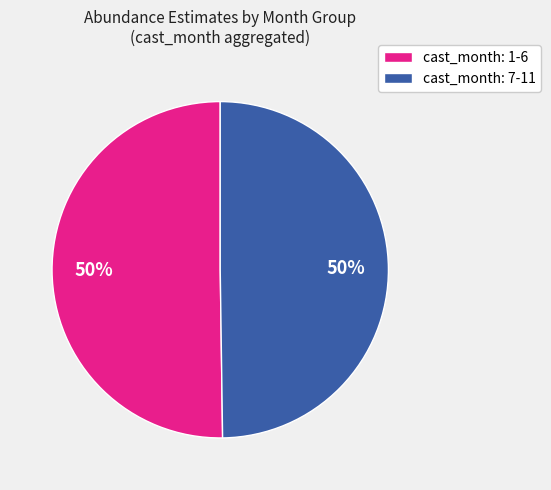

Do cast_month: 1-6 and cast_month: 7-11 together represent more than half of the pie?

Yes